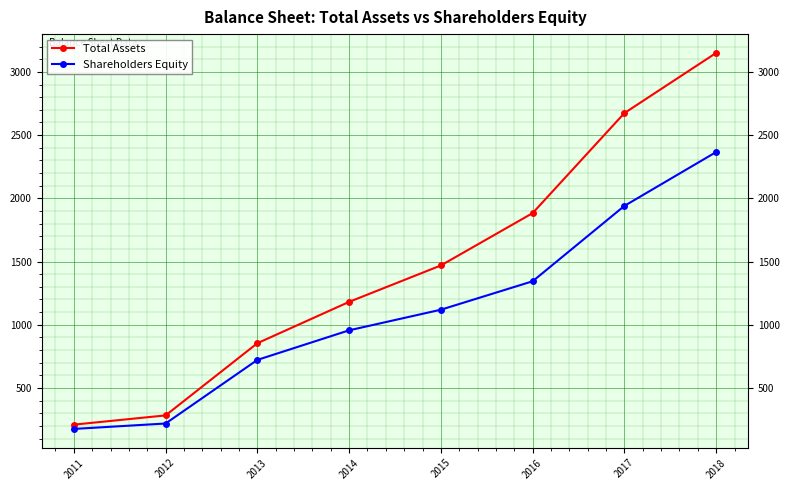

True or false: Total Assets and Shareholders Equity intersect in this chart.

False